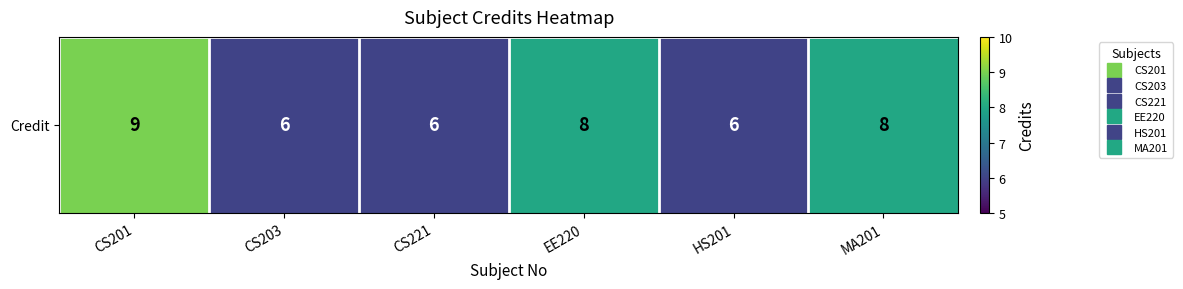

How many distinct data groups are displayed?

1